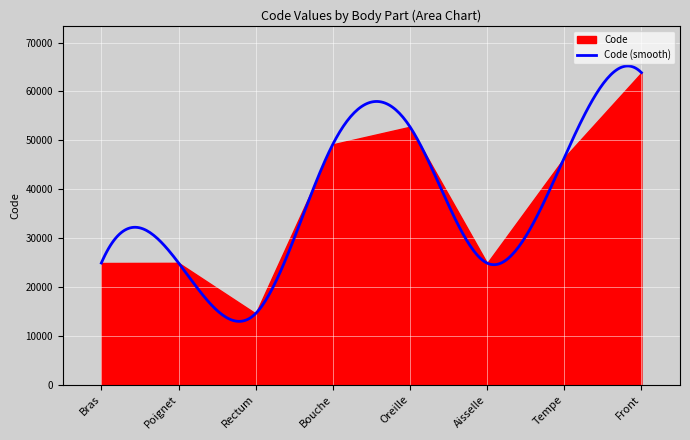

What is the minimum value shown in the chart?

14544